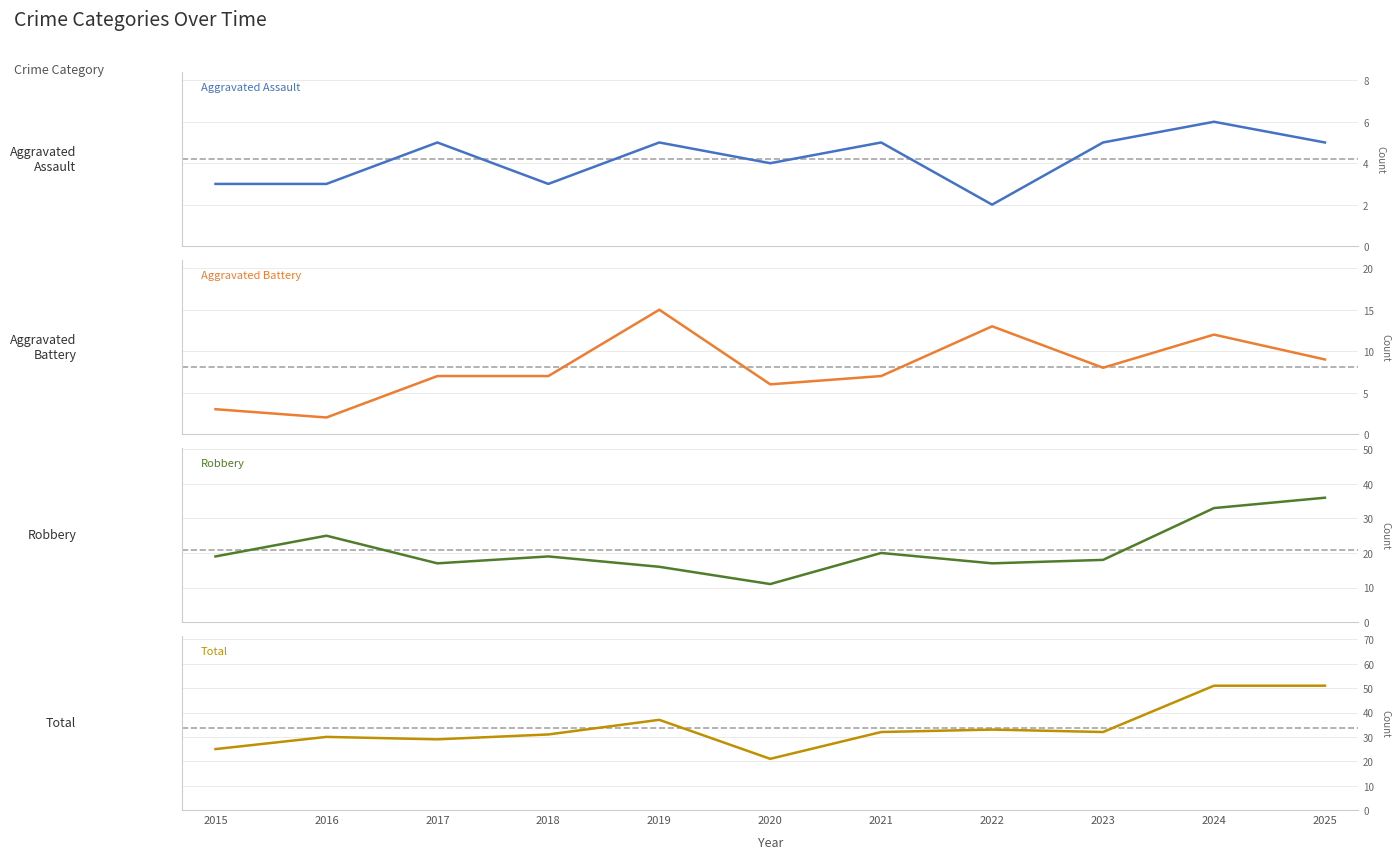

What is the minimum value shown in the chart?

2